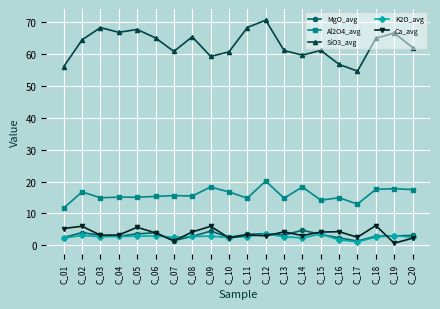

At which category does Al2O4_avg reach its first local peak?

C_02